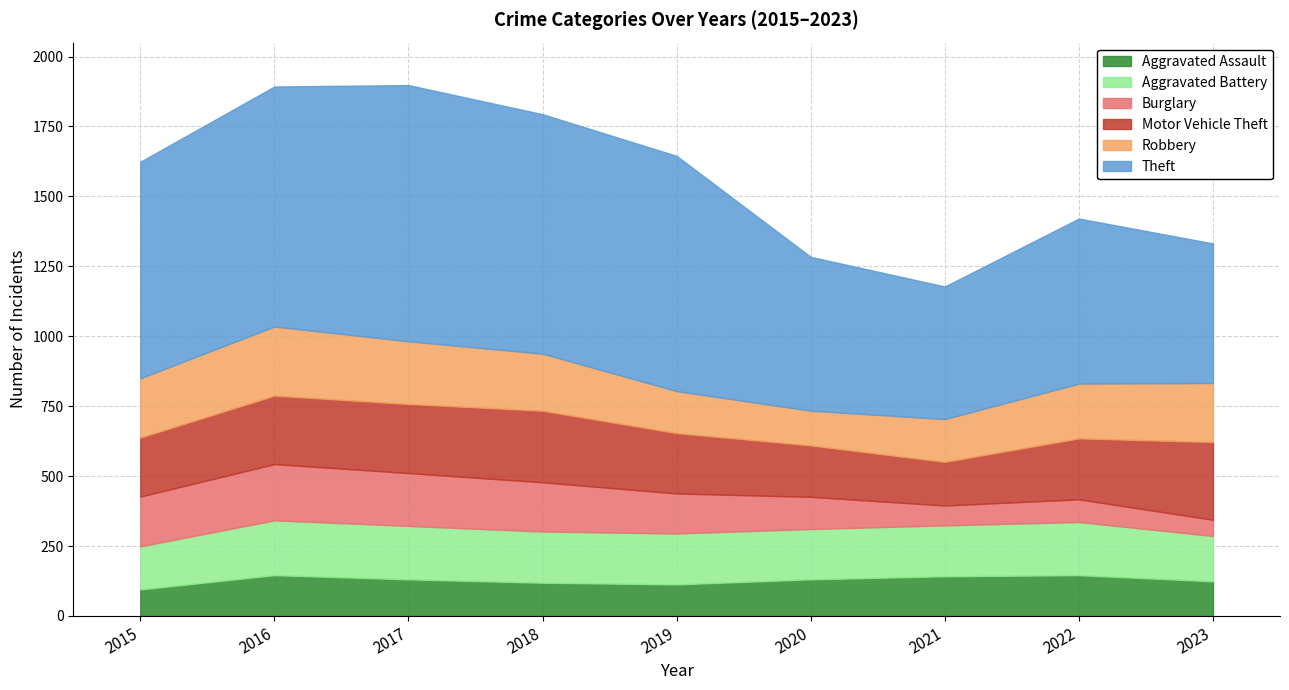

How many values in the Theft series exceed 774?

4